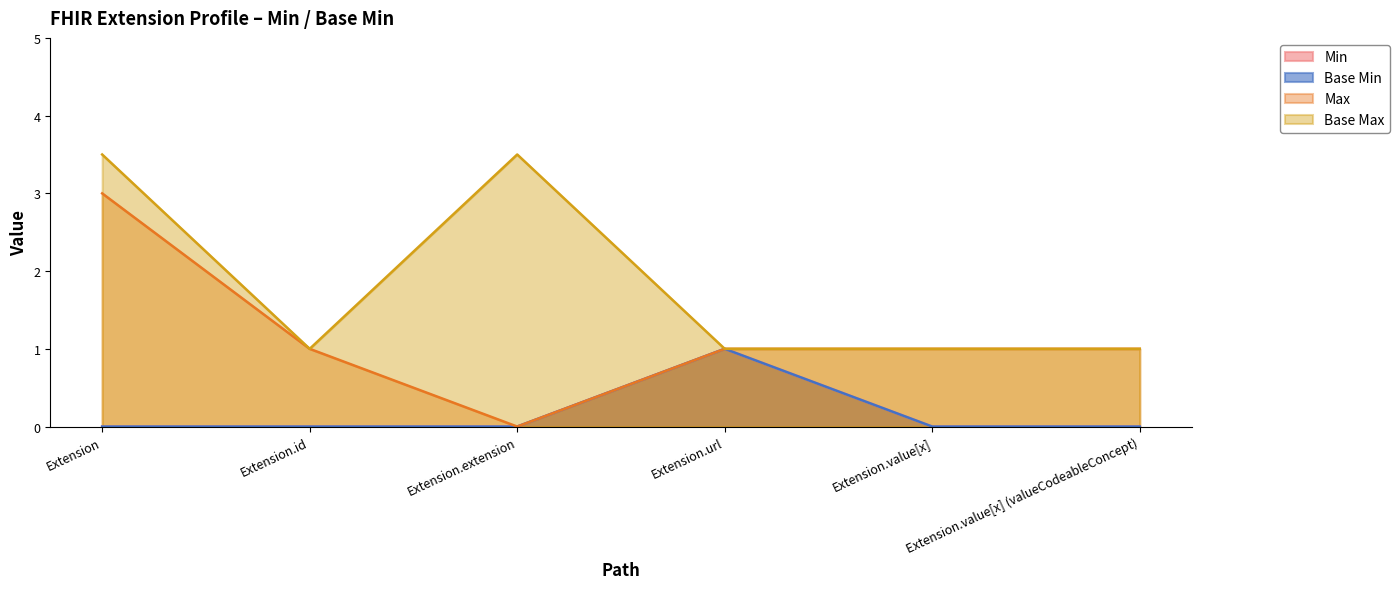

Count the number of categories in the chart.

6